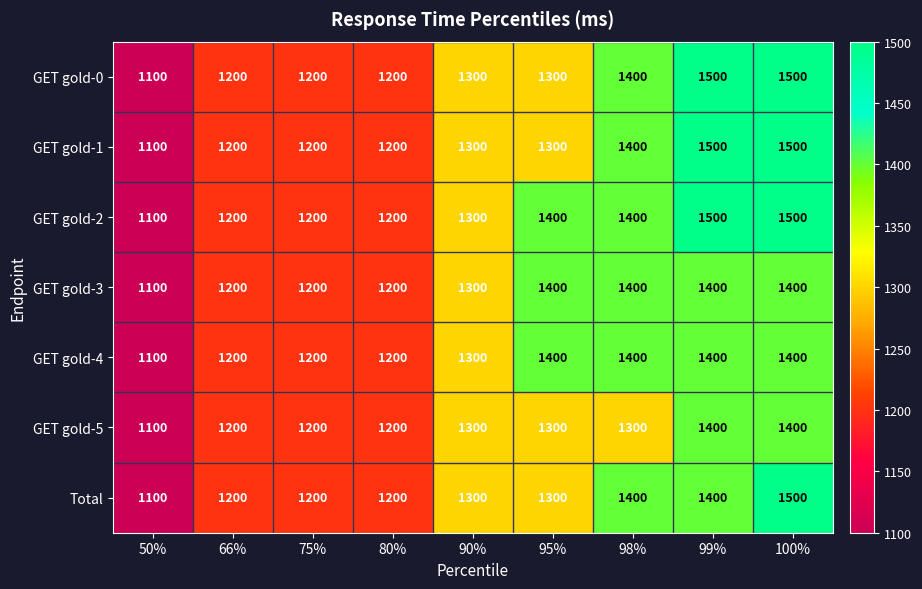

What is the approximate value of GET gold-0 at 50%?

1100